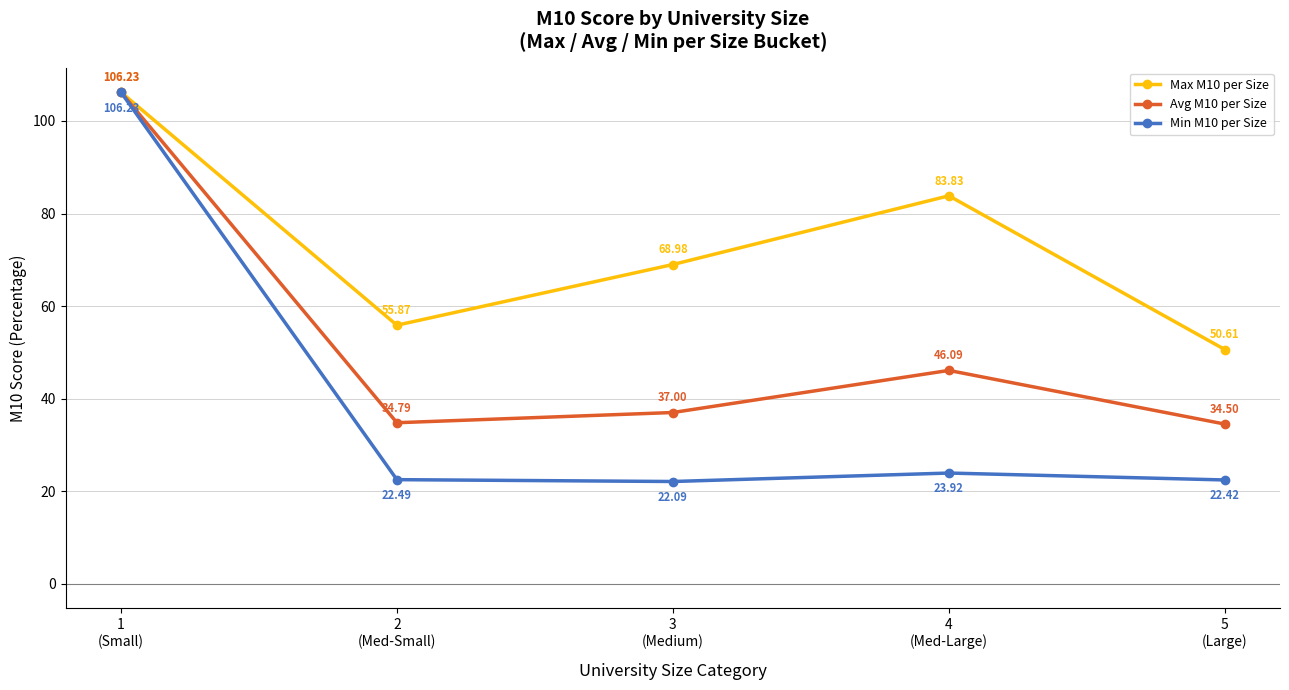

What is the total value across all series at 4
(Med-Large)?

153.8